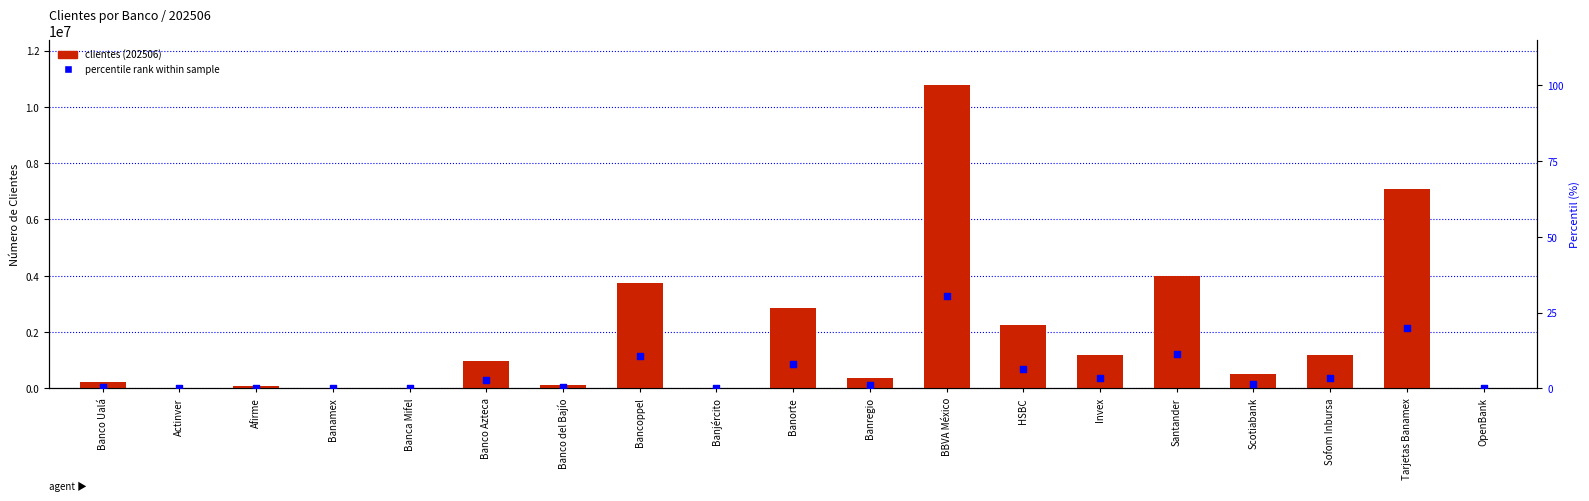

At which category is the sum across all series the highest?

BBVA México